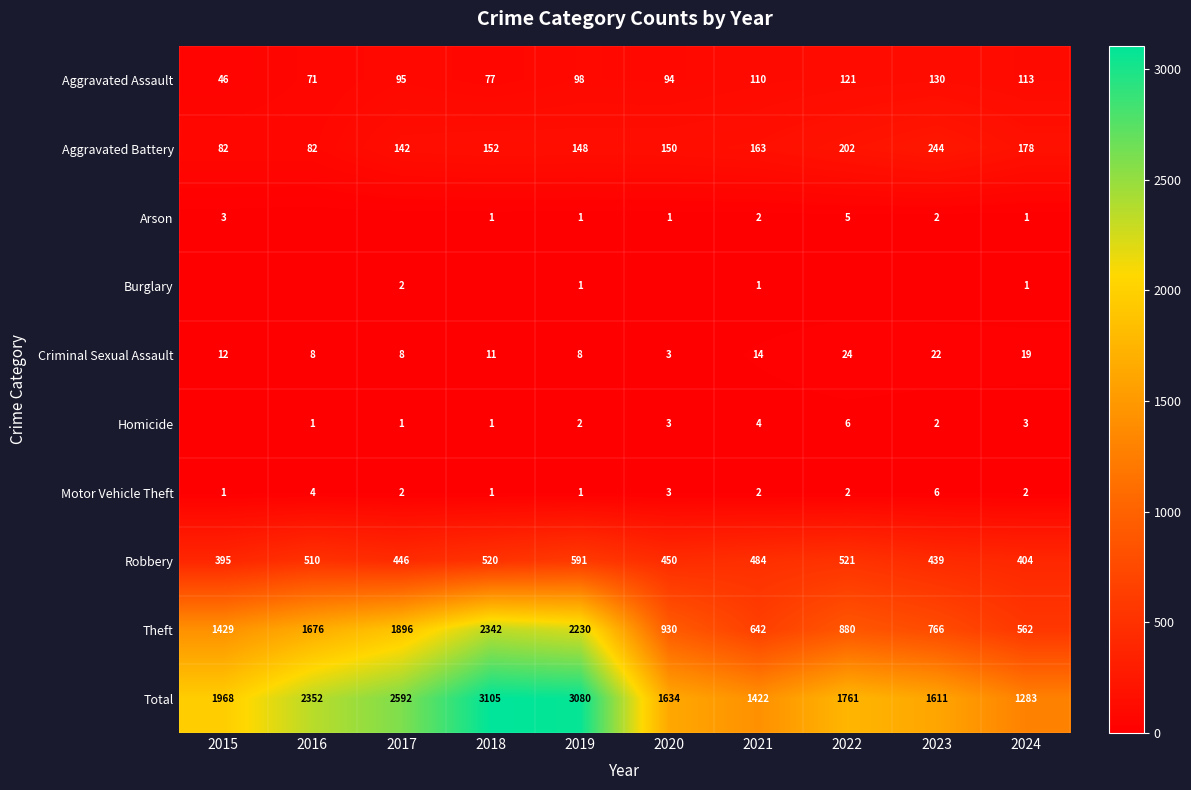

Rank the series at 2017 from highest to lowest value.

Total, Theft, Robbery, Aggravated Battery, Aggravated Assault, Criminal Sexual Assault, Burglary, Motor Vehicle Theft, Homicide, Arson